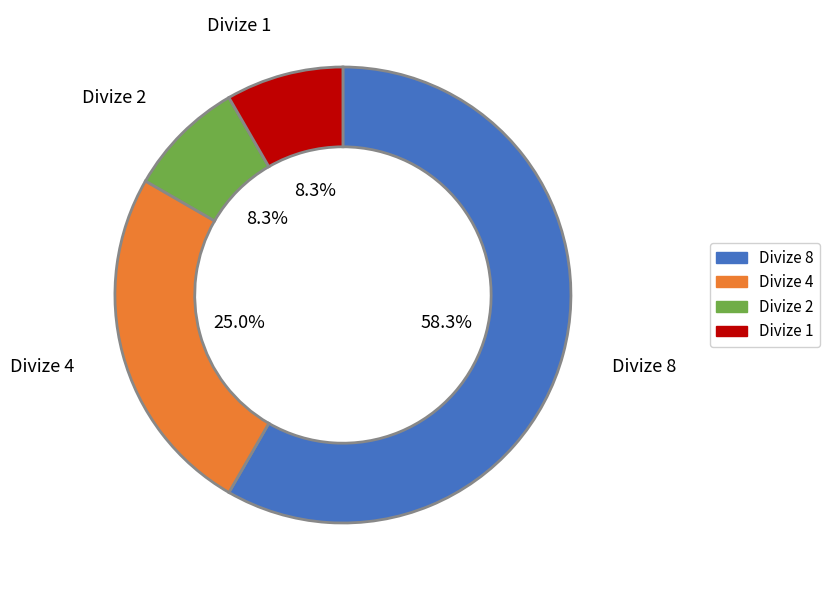

Is the sum of Divize 1 and Divize 2 greater than half?

No